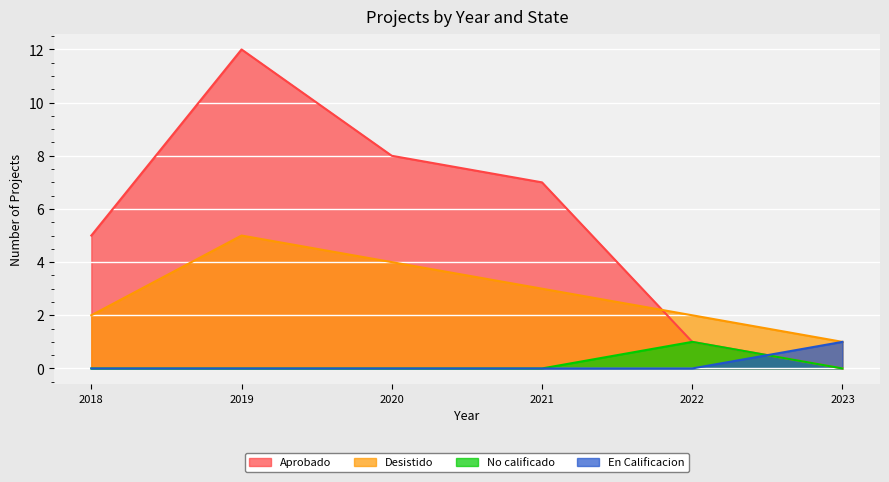

Where is Desistido nearest to the value 3?

2021